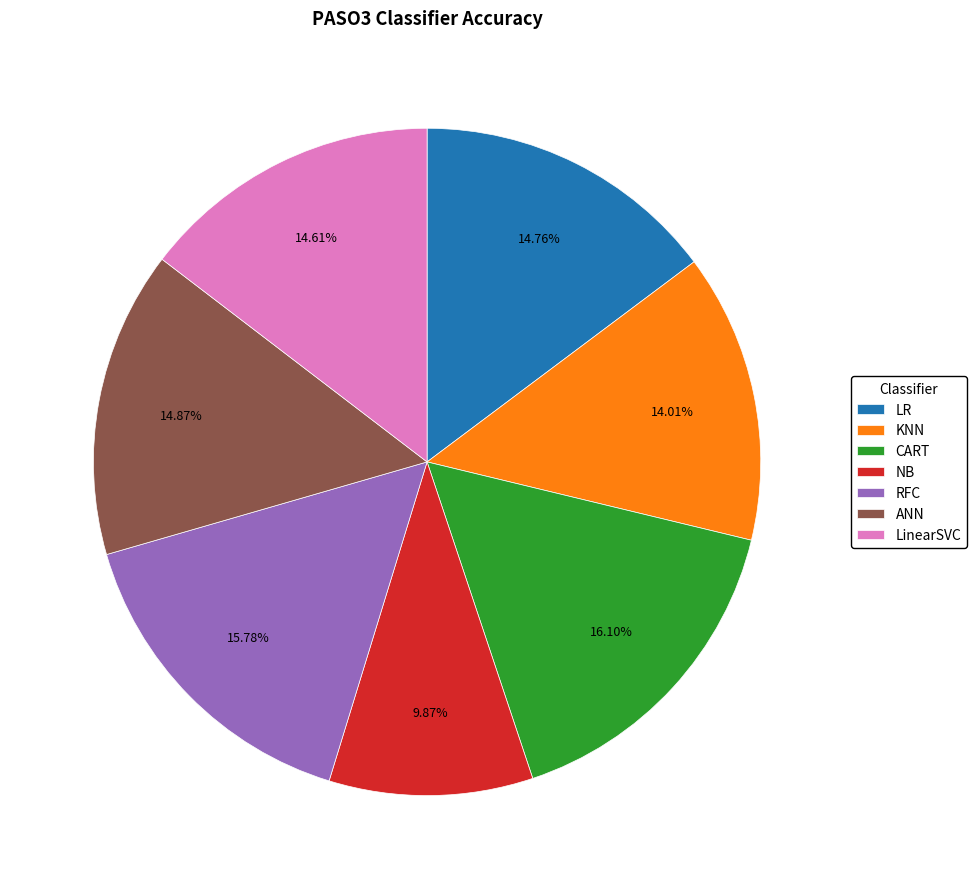

What percentage is the RFC slice, to the nearest percent?

16%